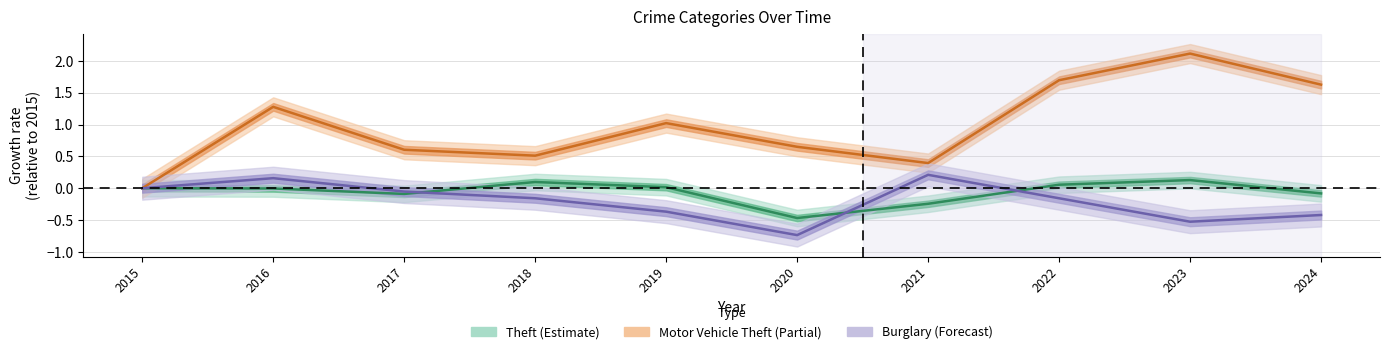

True or false: Burglary (Forecast) has a value of 0.0 at 2021.

False